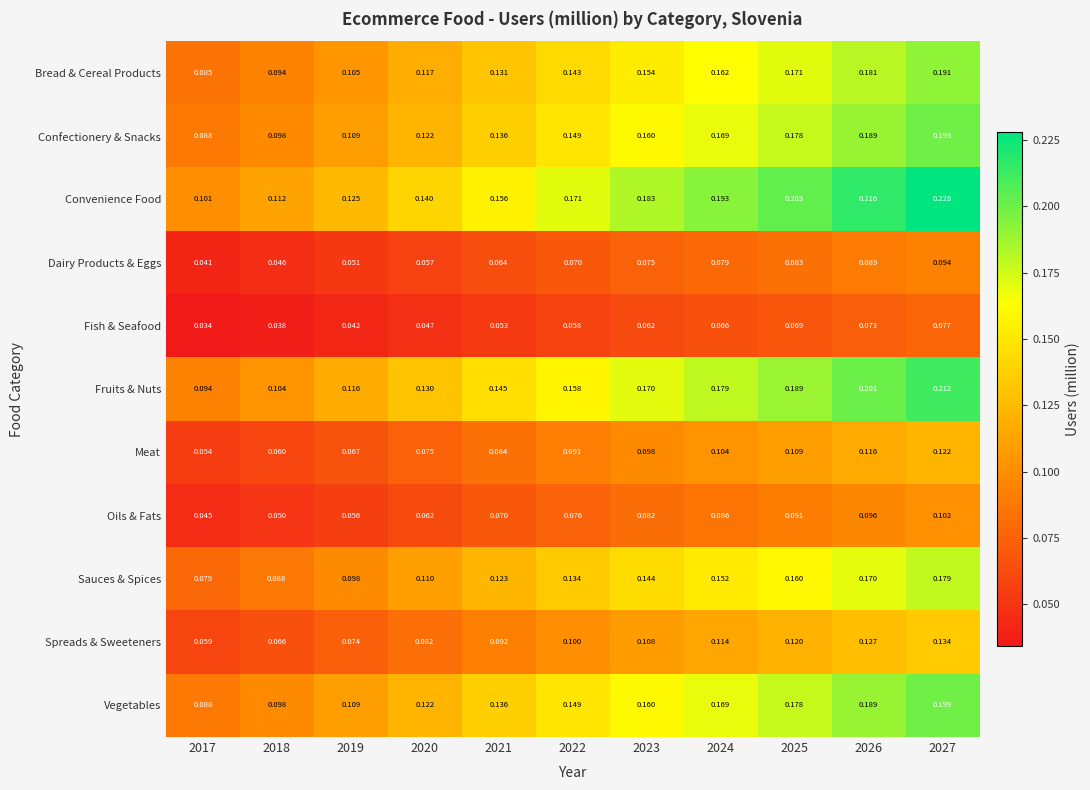

What is the total value across all series at 2017?

0.8